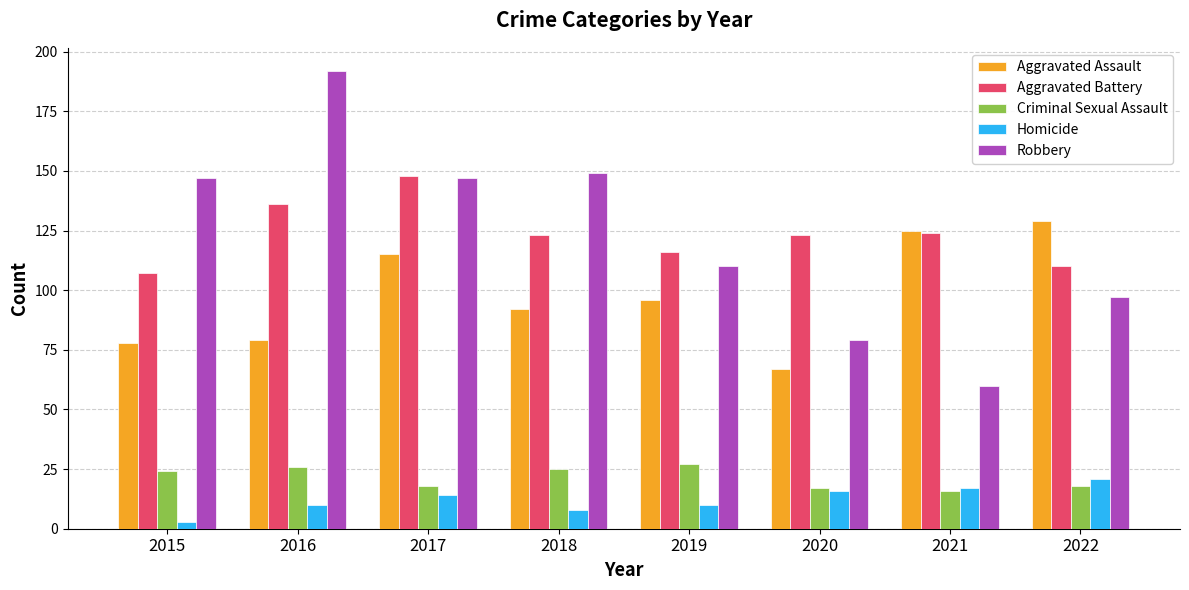

What is the value of the Aggravated Assault bar at the 5th from the left?

96